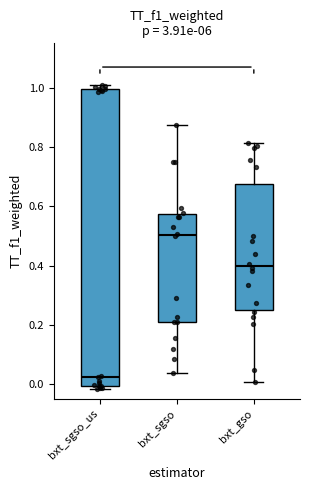

Comparing the boxes themselves (not the whiskers), which one is the tallest?

bxt_sgso_us